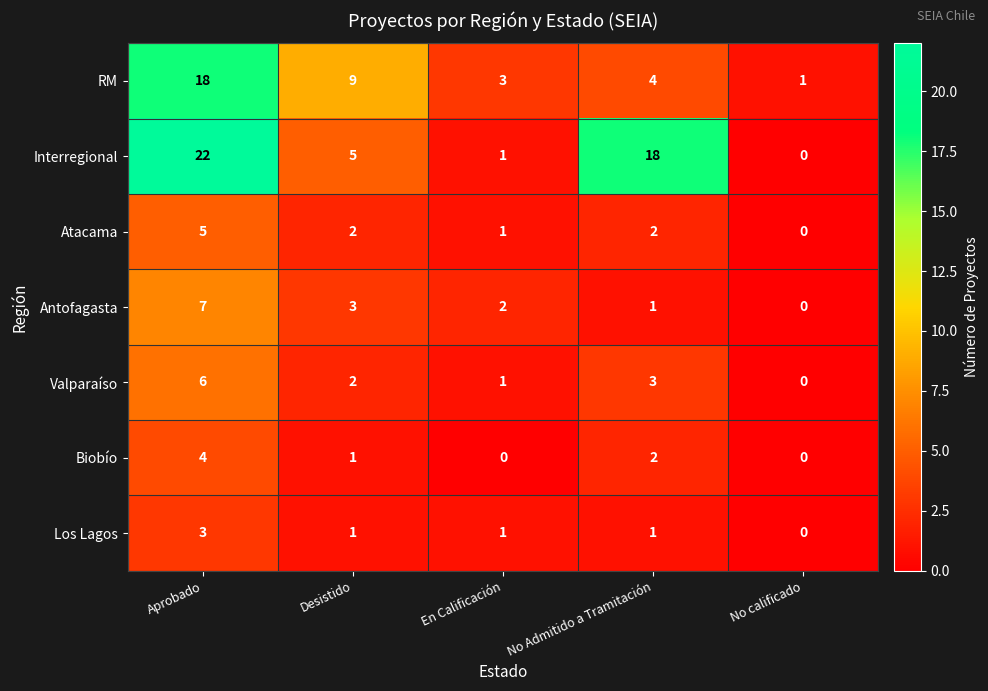

What is the sum of the Interregional values at Desistido and No Admitido a Tramitación?

23